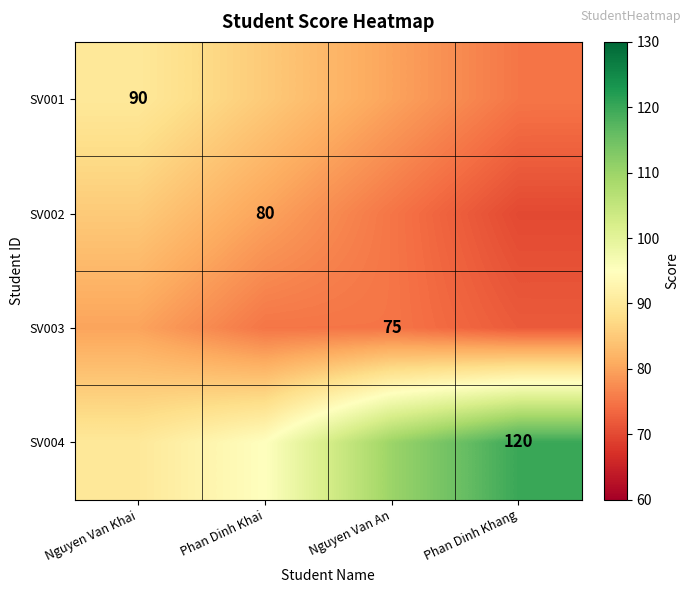

The SV001 series shows 155 at Nguyen Van Khai. True or false?

False